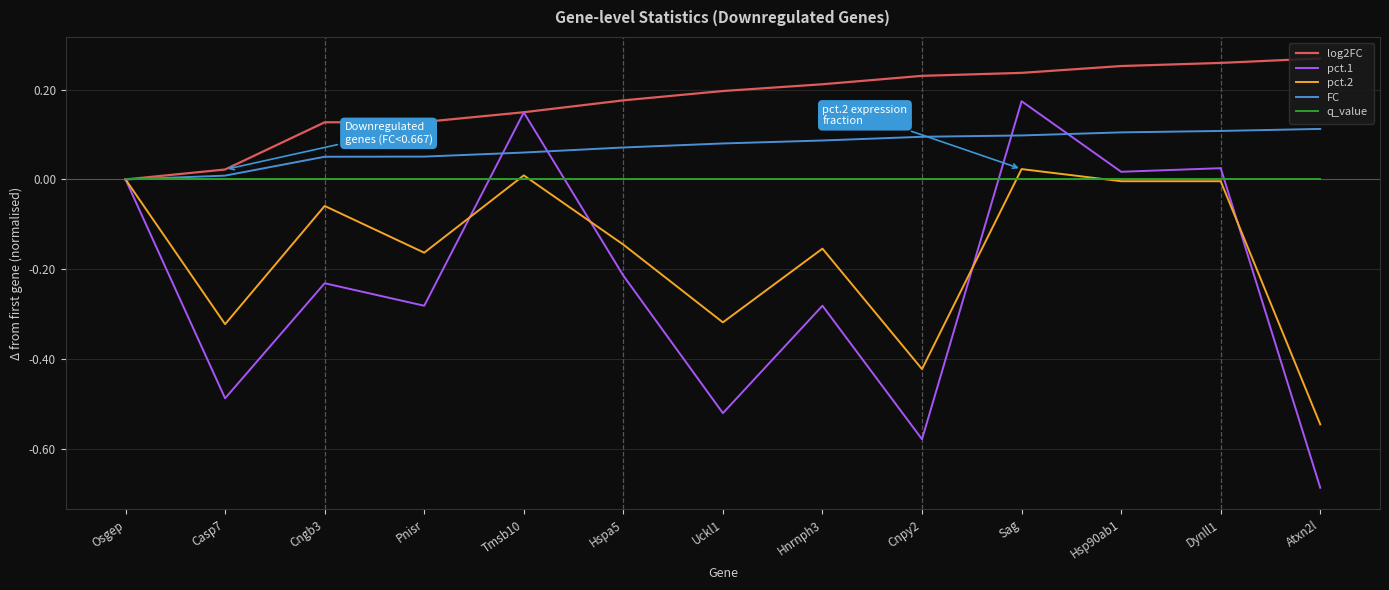

At which label does pct.2 reach its minimum?

Atxn2l